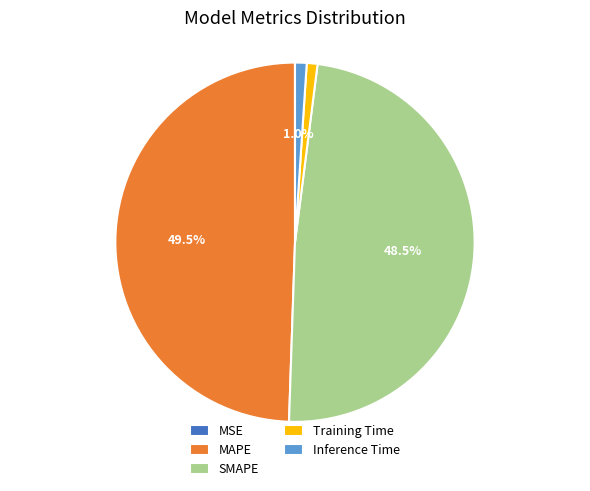

What portion of the pie excludes MAPE?

50.5%